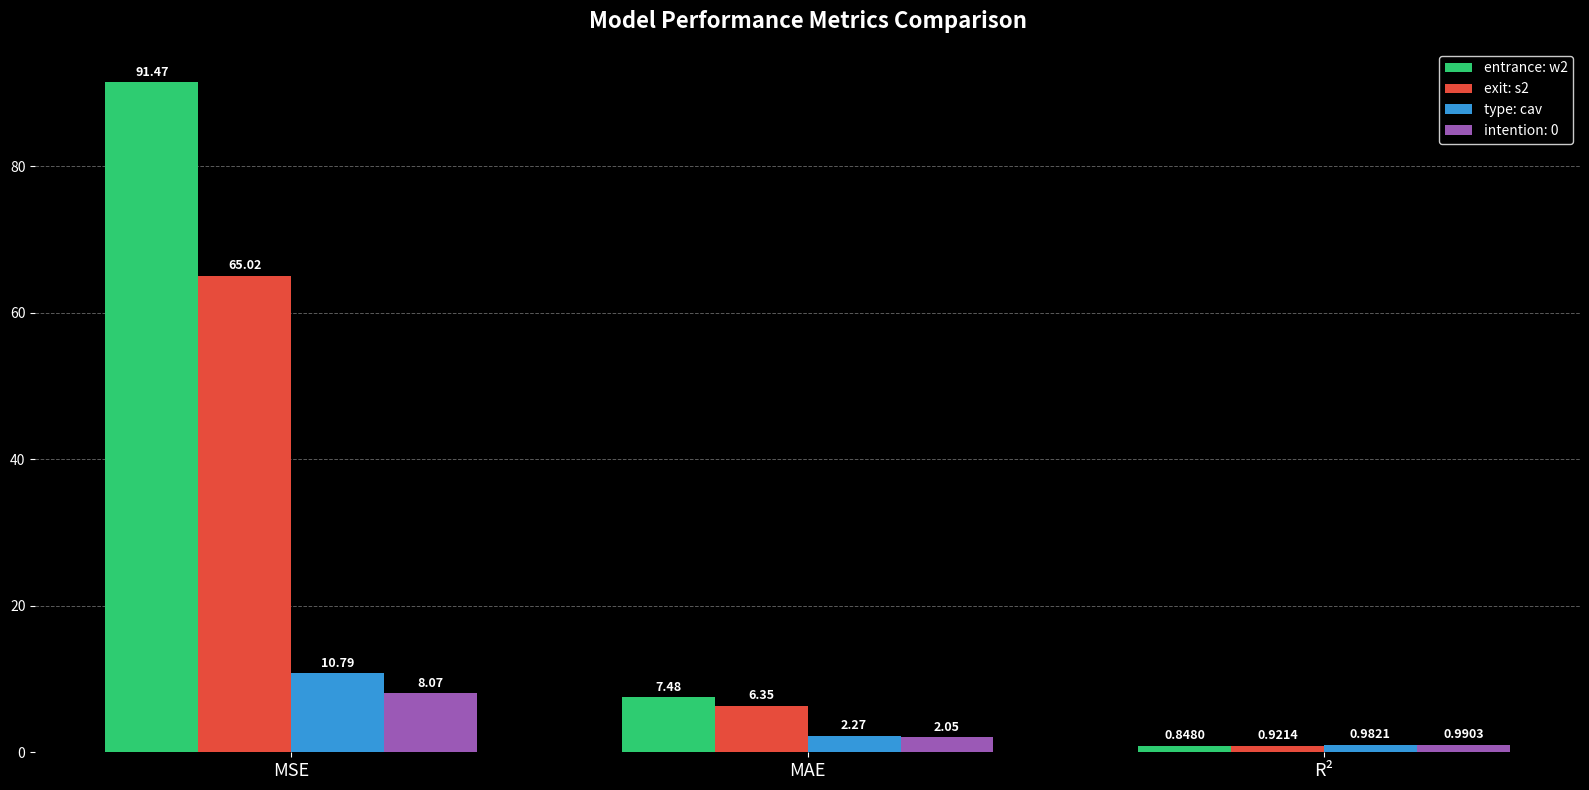

What is the spread (max minus min) of values at MSE?

83.4